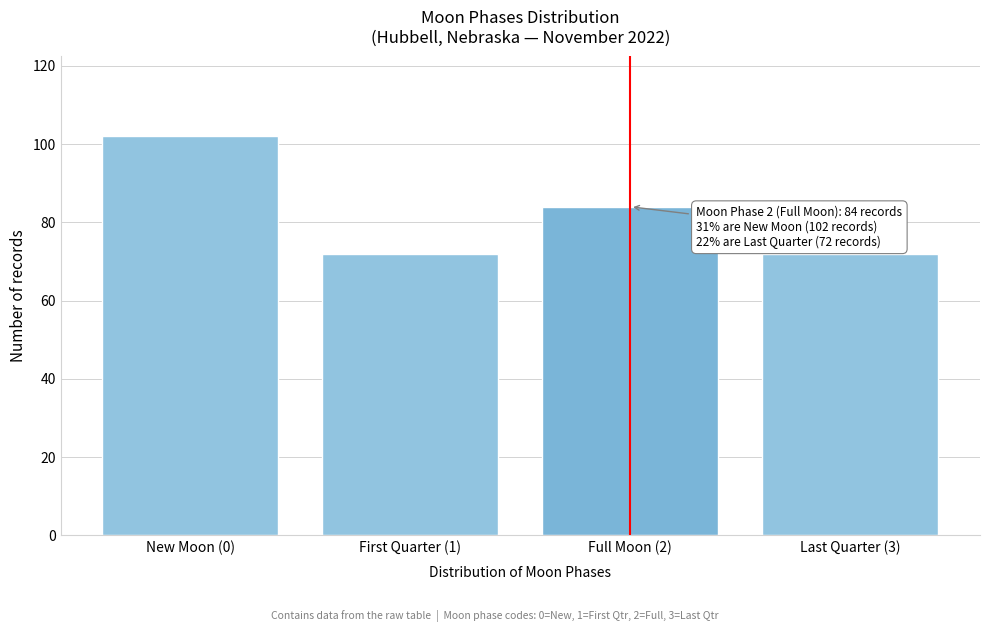

Reading left to right, transcribe all the data shown in this chart.

102	72	84	72